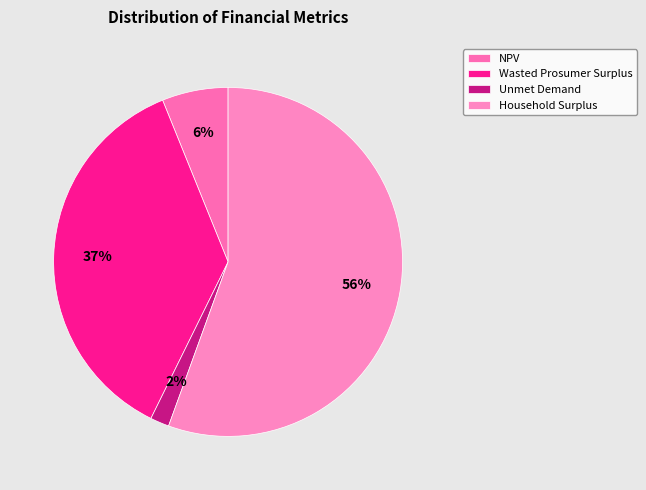

Is it true that Unmet Demand is 1% of the pie?

False